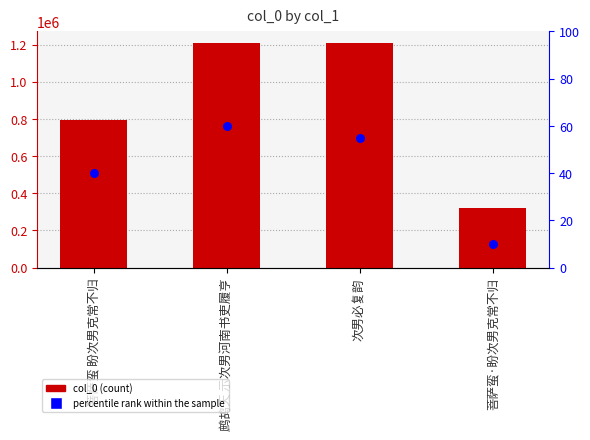

Which series has the widest spread of Y values?

col_0